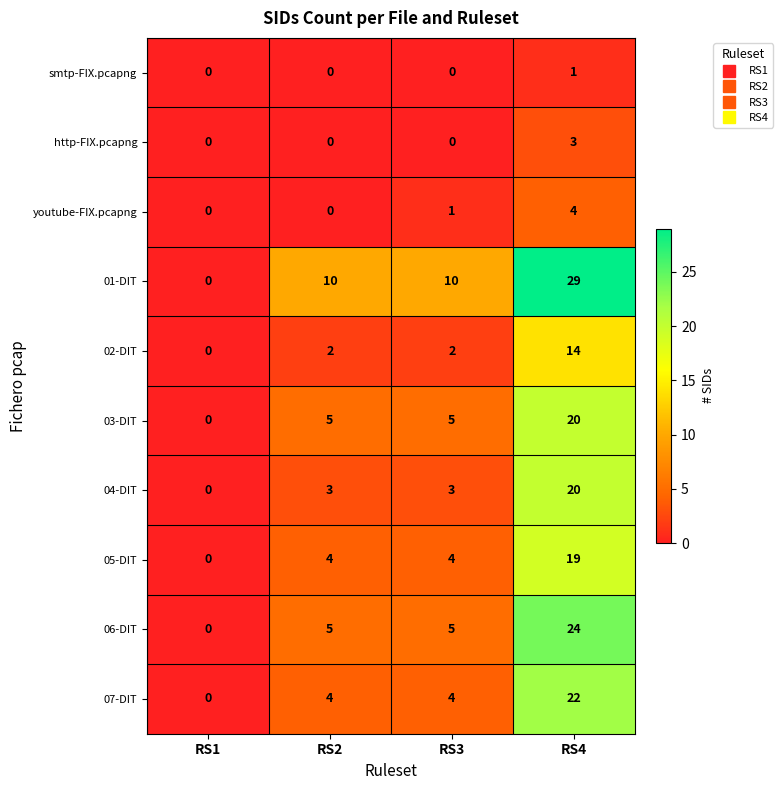

What is the maximum value shown in the chart?

29